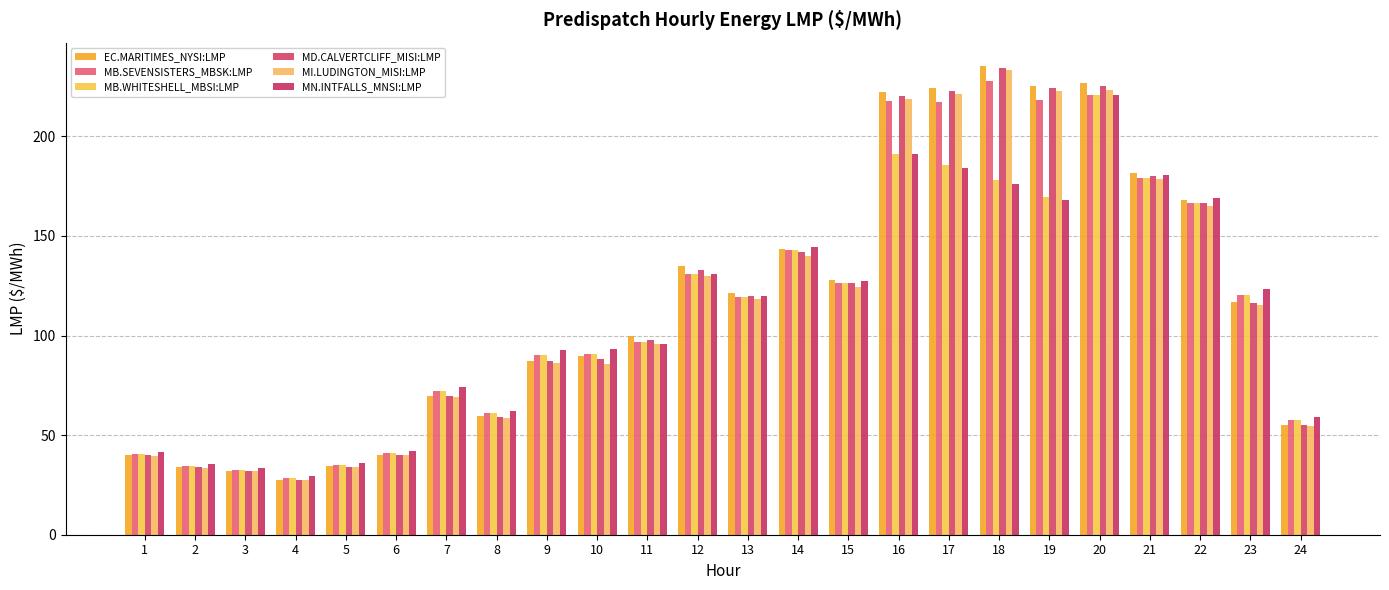

Which series has the widest spread of values?

EC.MARITIMES_NYSI:LMP